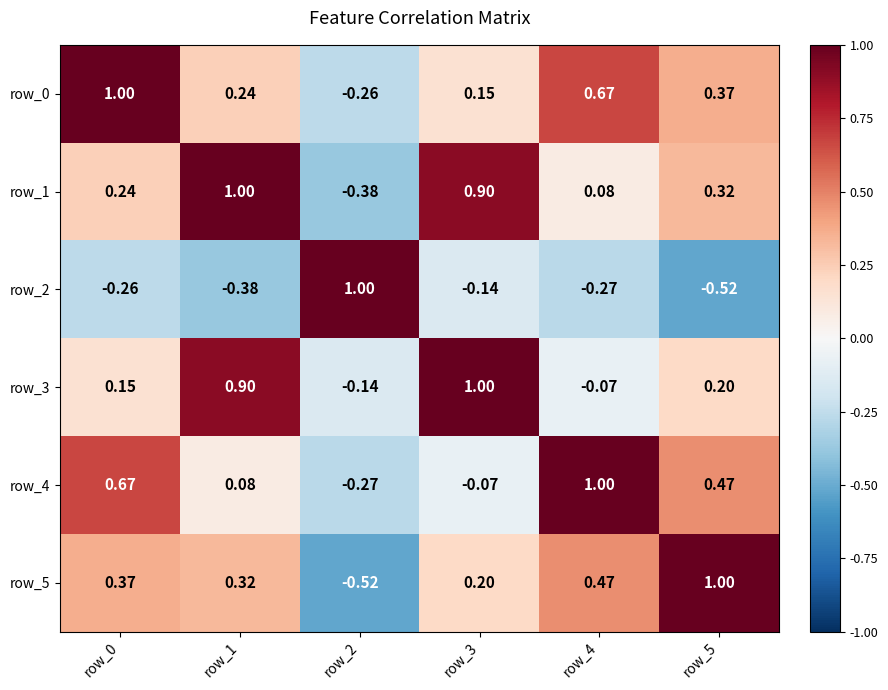

At how many categories does at least one series exceed 0?

6